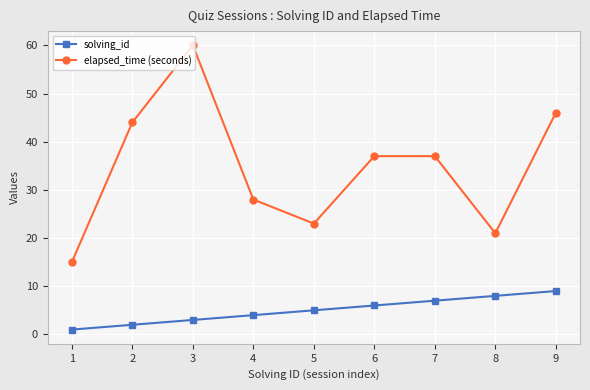

Does the chart have visible grid lines?

Yes